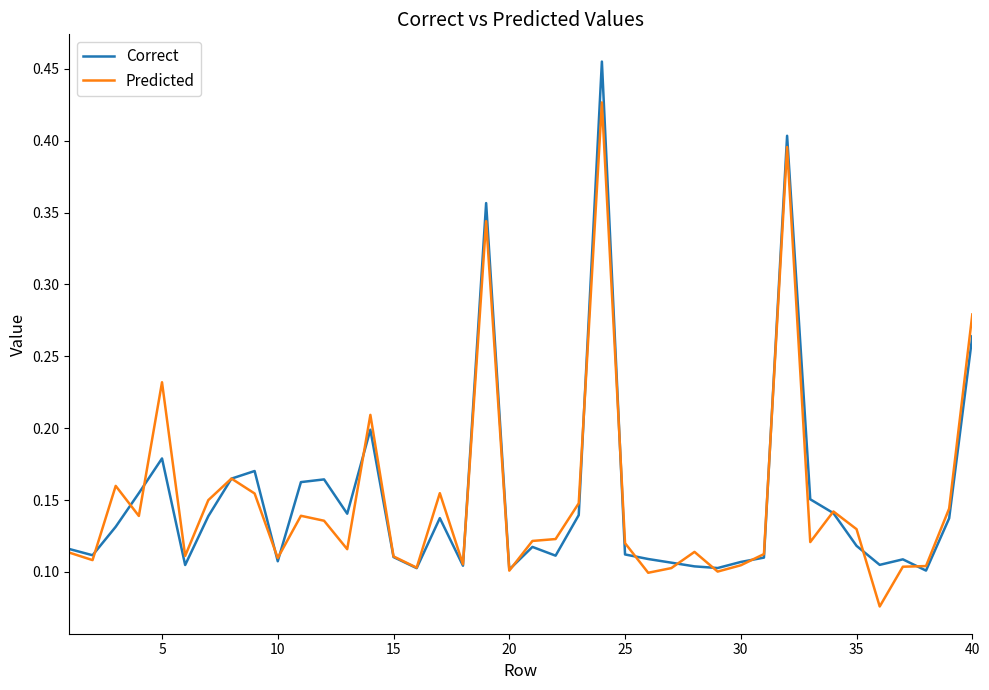

List the series in order of their peak value, highest first.

Correct, Predicted